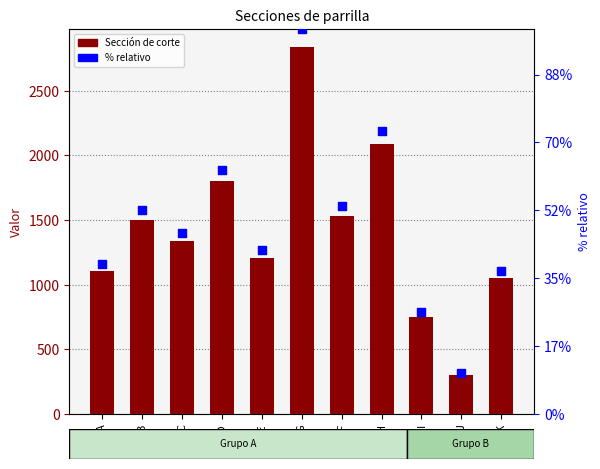

At which category is the sum across all series the highest?

G